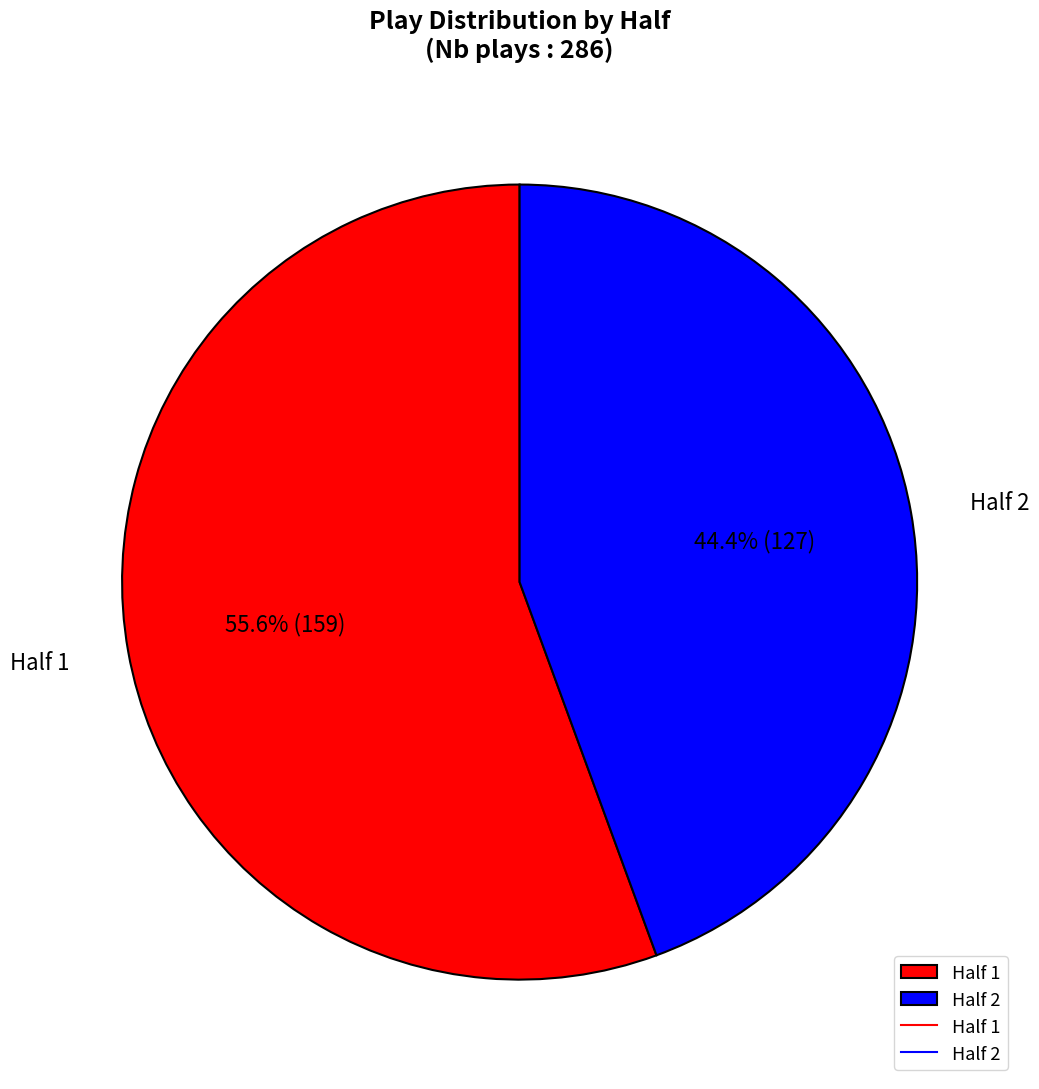

Which category has the smallest portion of the pie?

Half 2